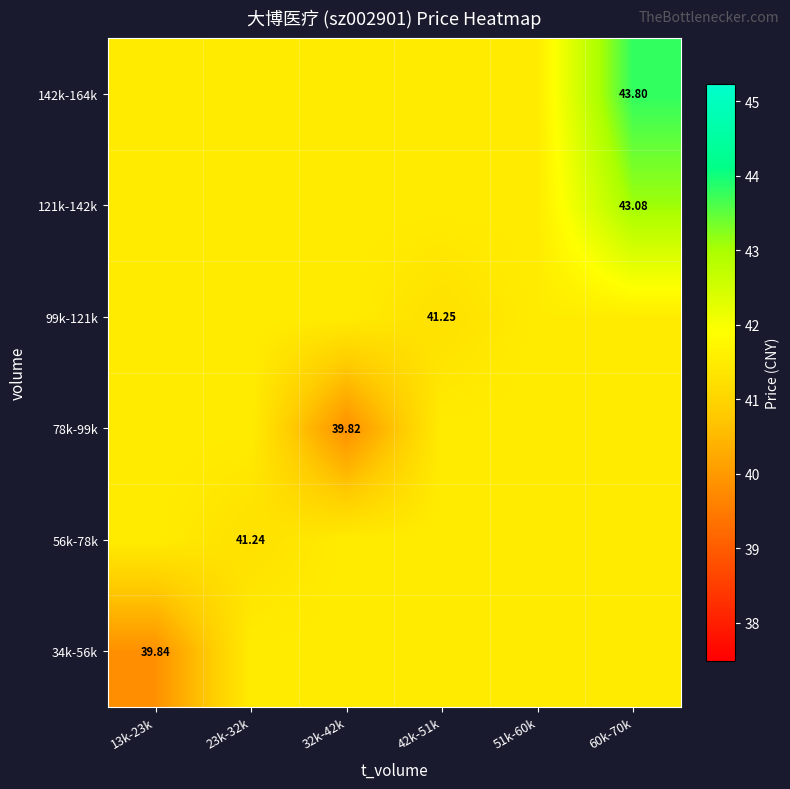

Rank the series by their maximum value, from highest to lowest.

142k-164k, 121k-142k, 34k-56k, 56k-78k, 78k-99k, 99k-121k